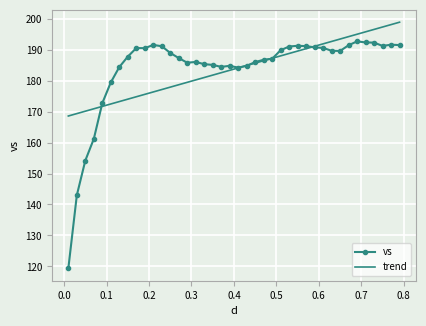

Which series has the widest spread of values?

vs